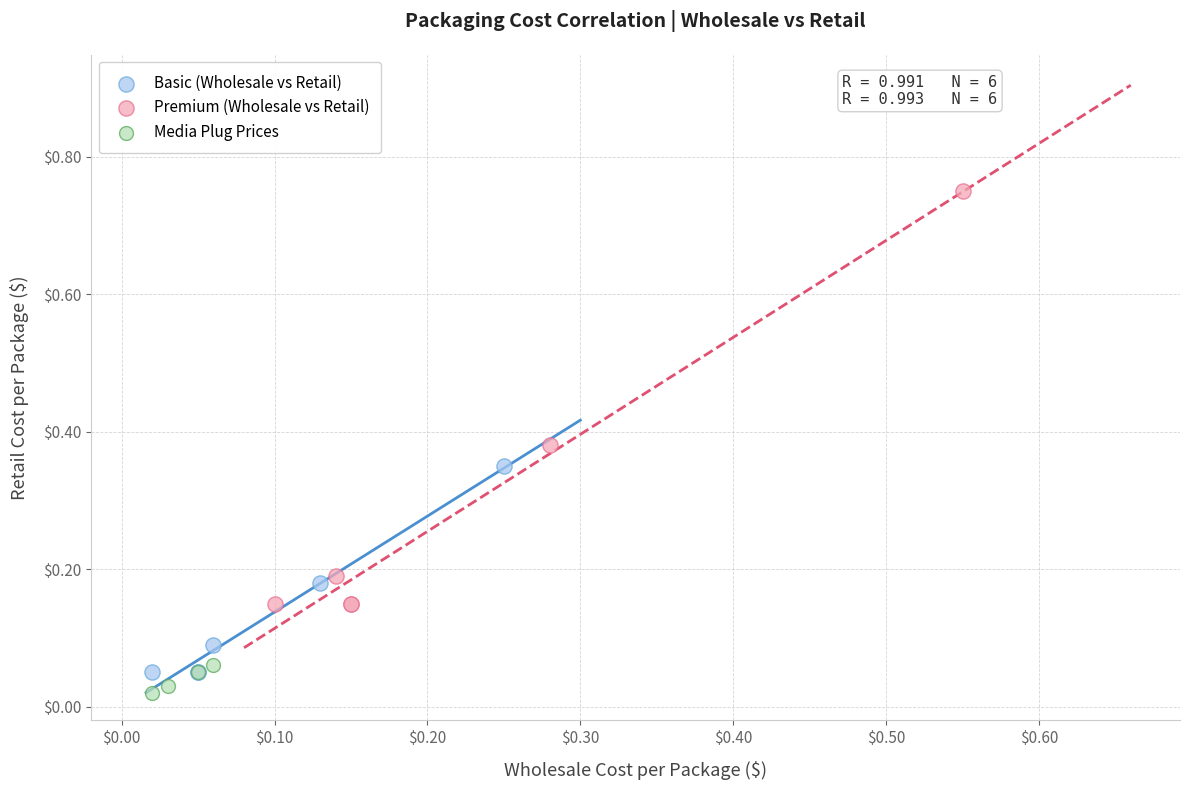

Which series contains the lowest Y value?

Media Plug Prices